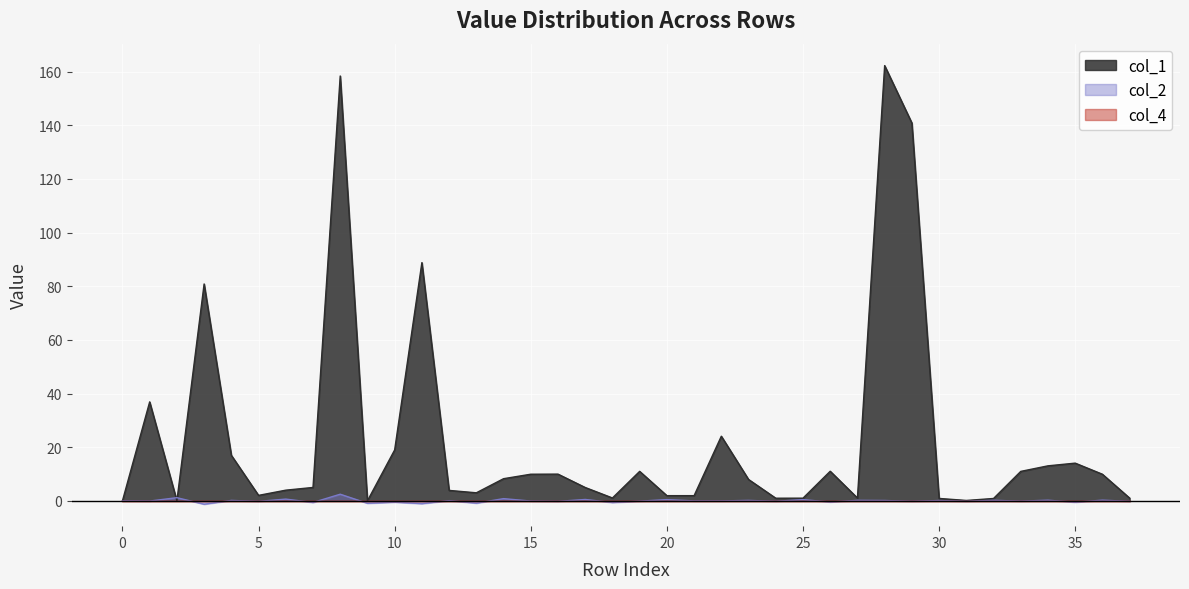

In col_2, how many points are higher than both neighbors (excluding endpoints)?

16